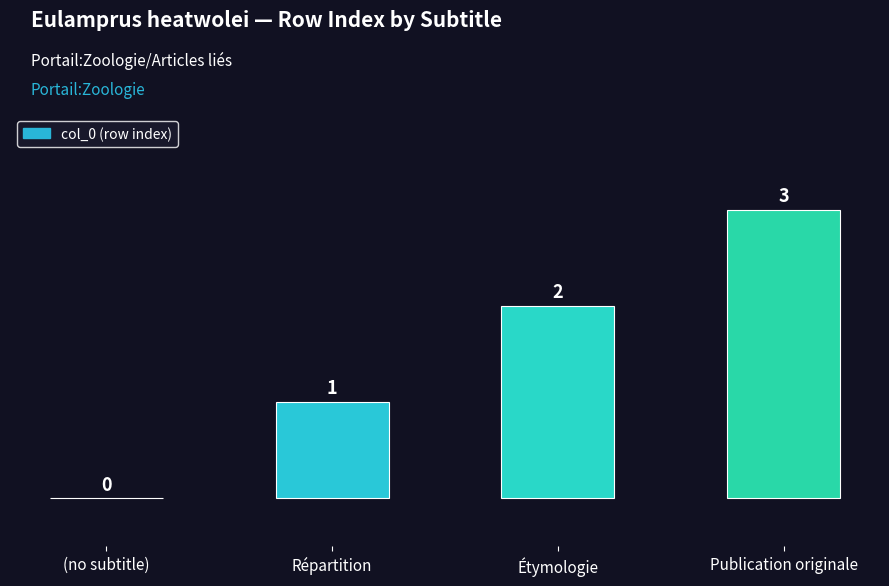

At which label is the value closest to 1?

Répartition